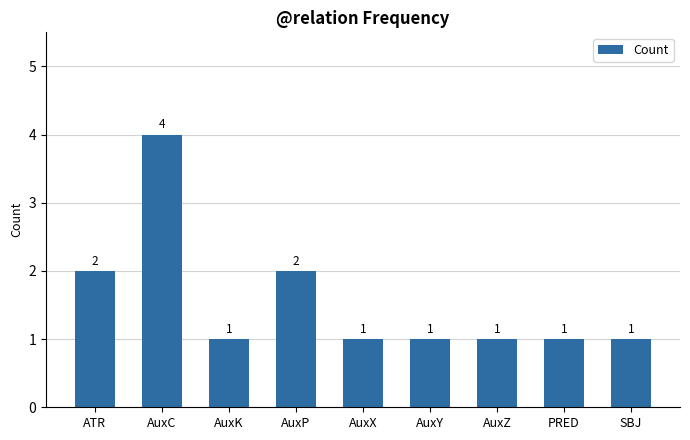

Does the chart contain stacked bars?

No